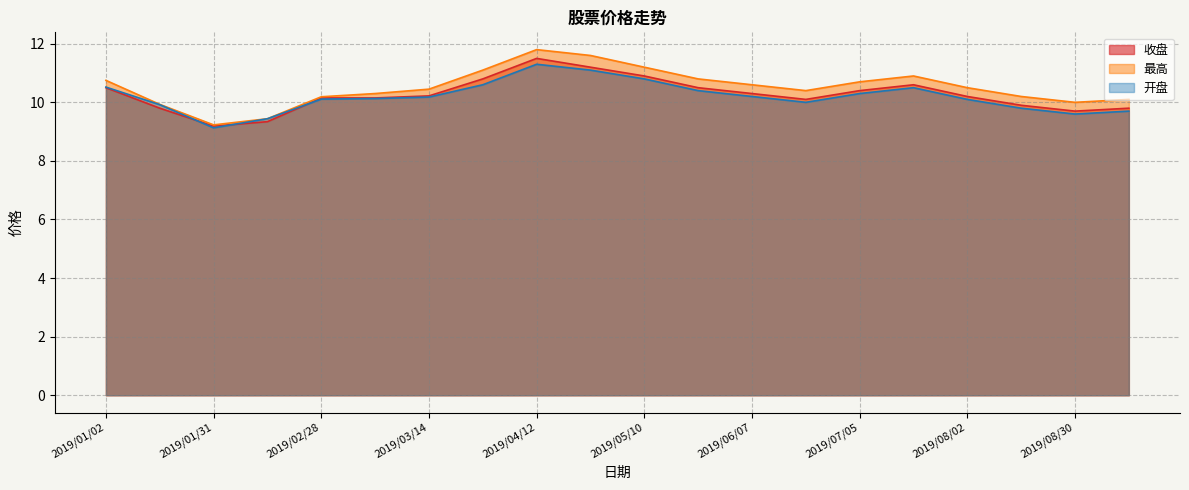

True or false: 收盘 and 最高 intersect in this chart.

False